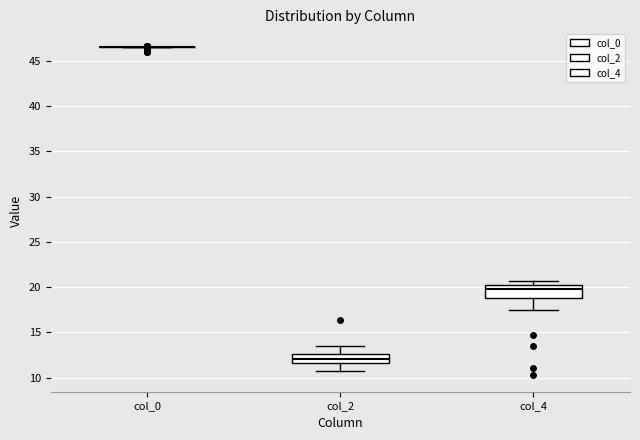

Reading left to right, transcribe this box plot: for each box, give where its median line is, the range the box spans, and where its two whiskers end, as read against the y-axis. The values are not printed on the chart, so give them approximately, as read against the axis.

col_0: box collapsed to a line at 46.5, whiskers 46.5 to 46.5
col_2: median 12.0, box 11.5 to 12.5, whiskers 11.0 to 13.5
col_4: median 20.0, box 19.0 to 20.5, whiskers 17.5 to 20.5 (just above the box's upper edge)